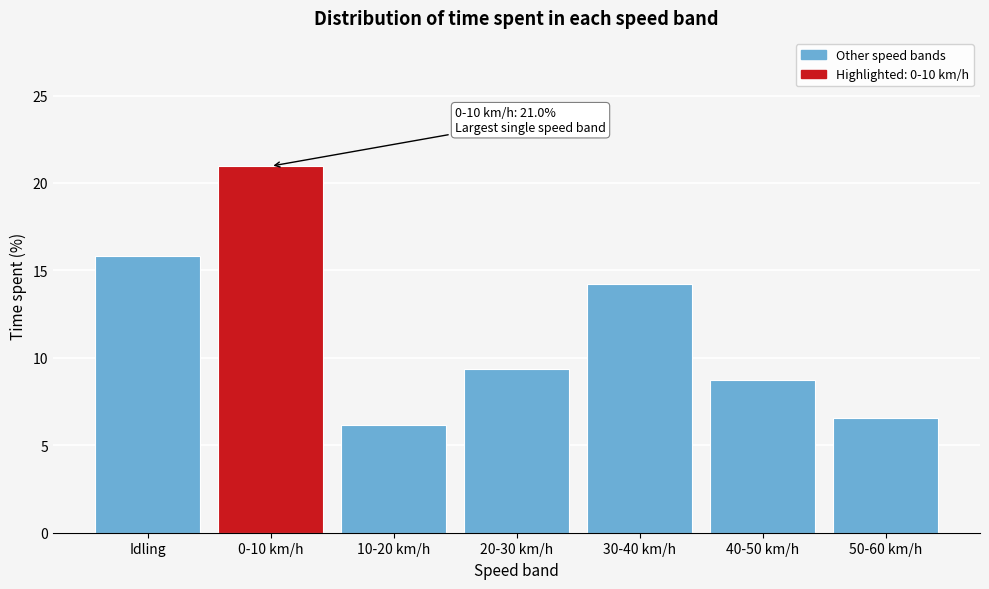

Reading left to right, extract all data points from this chart.

Idling=15.9	0-10 km/h=21.0	10-20 km/h=6.2	20-30 km/h=9.4	30-40 km/h=14.2	40-50 km/h=8.7	50-60 km/h=6.6